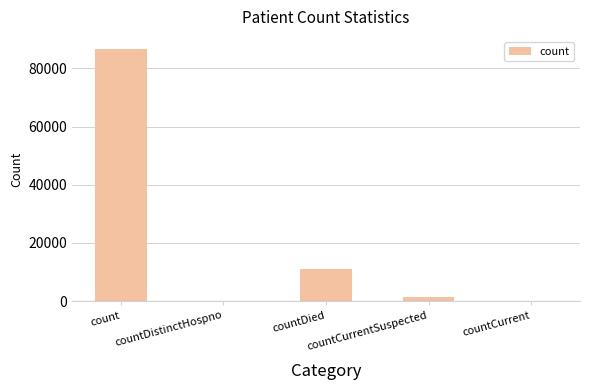

The chart shows a value of 0 at countCurrent. True or false?

True